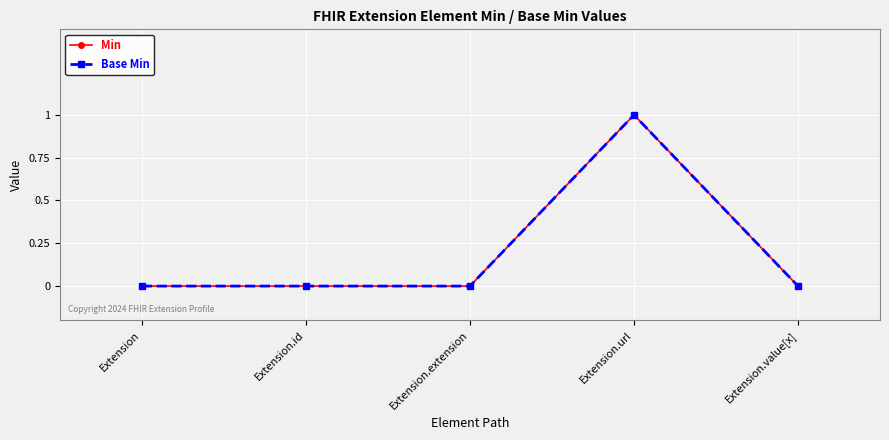

What is the label of the 3rd point from the left?

Extension.extension